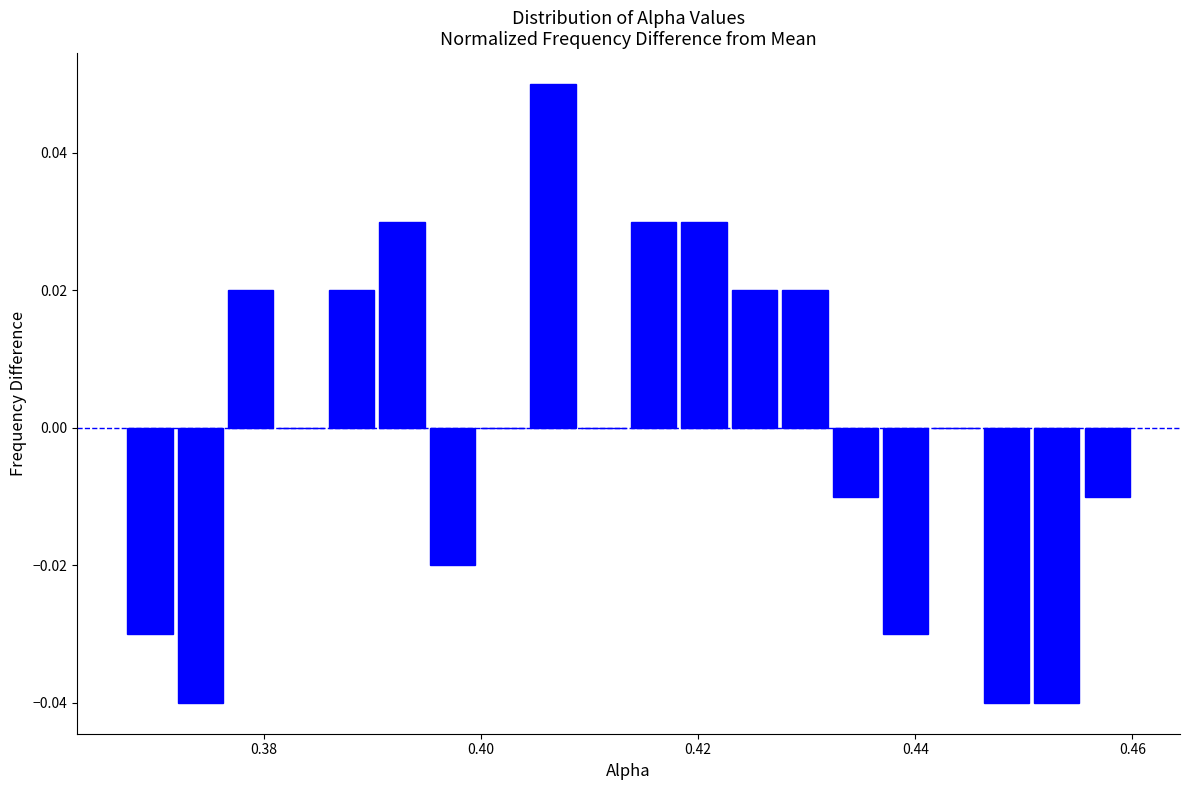

Around what value on the x-axis is the tallest bar? Give the approximate position of its centre, as read against the axis.

0.406